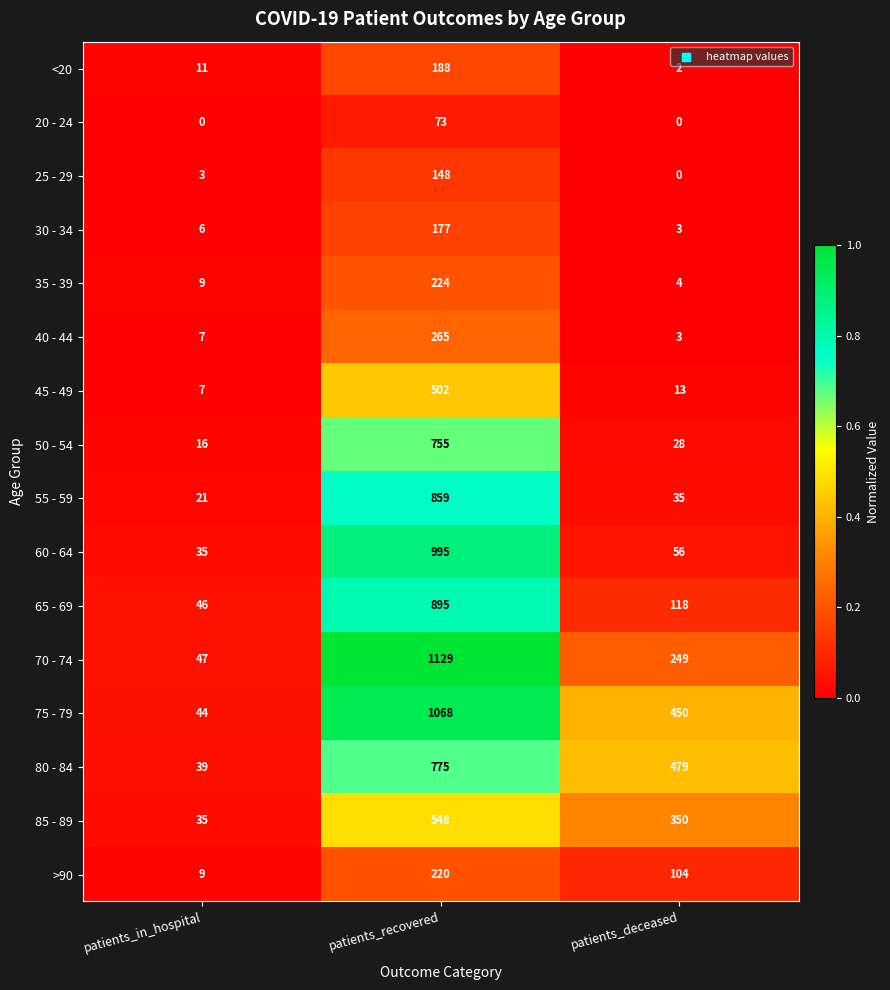

List the labels in order of 50 - 54 value, largest first.

patients_recovered, patients_deceased, patients_in_hospital